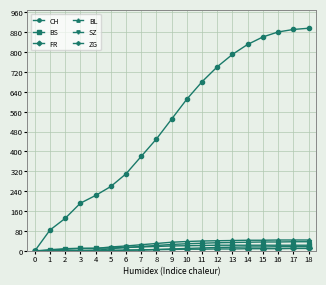

What are all the series names shown in the legend?

CH, BS, FR, BL, SZ, ZG